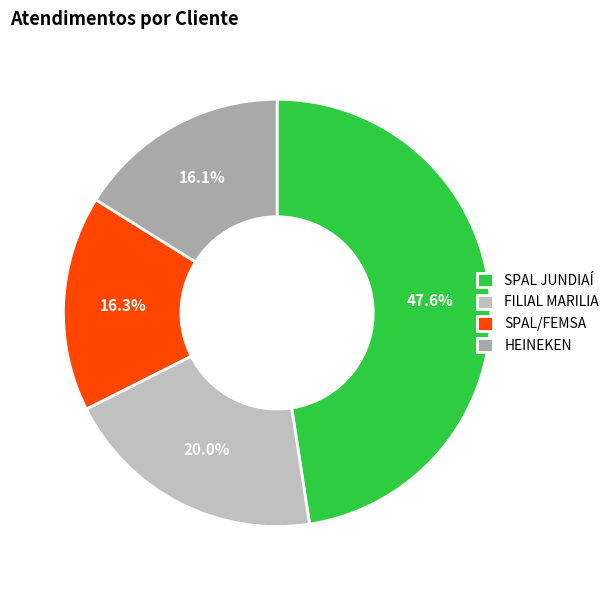

Is there a majority slice in this chart?

No